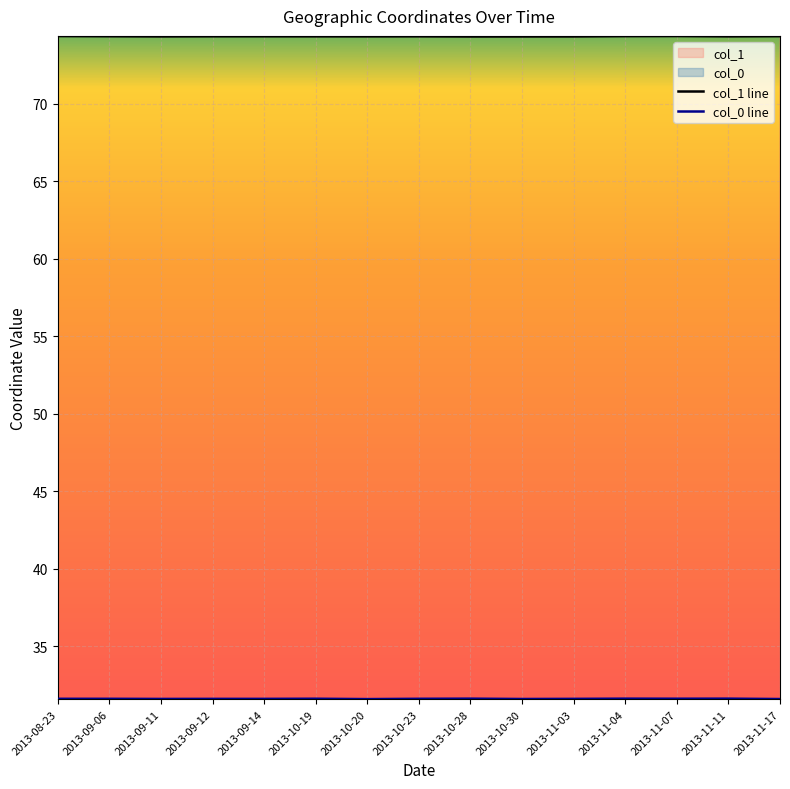

The col_0 line series shows 31.6 at 2013-11-11. True or false?

True